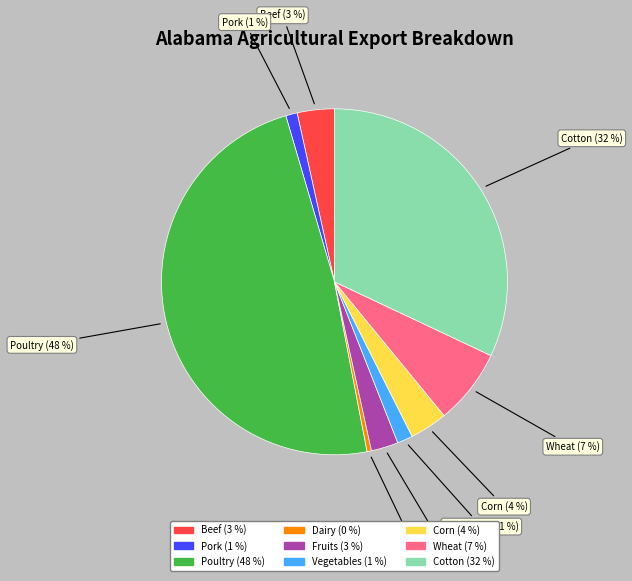

What percentage is the Corn slice, to the nearest percent?

4%